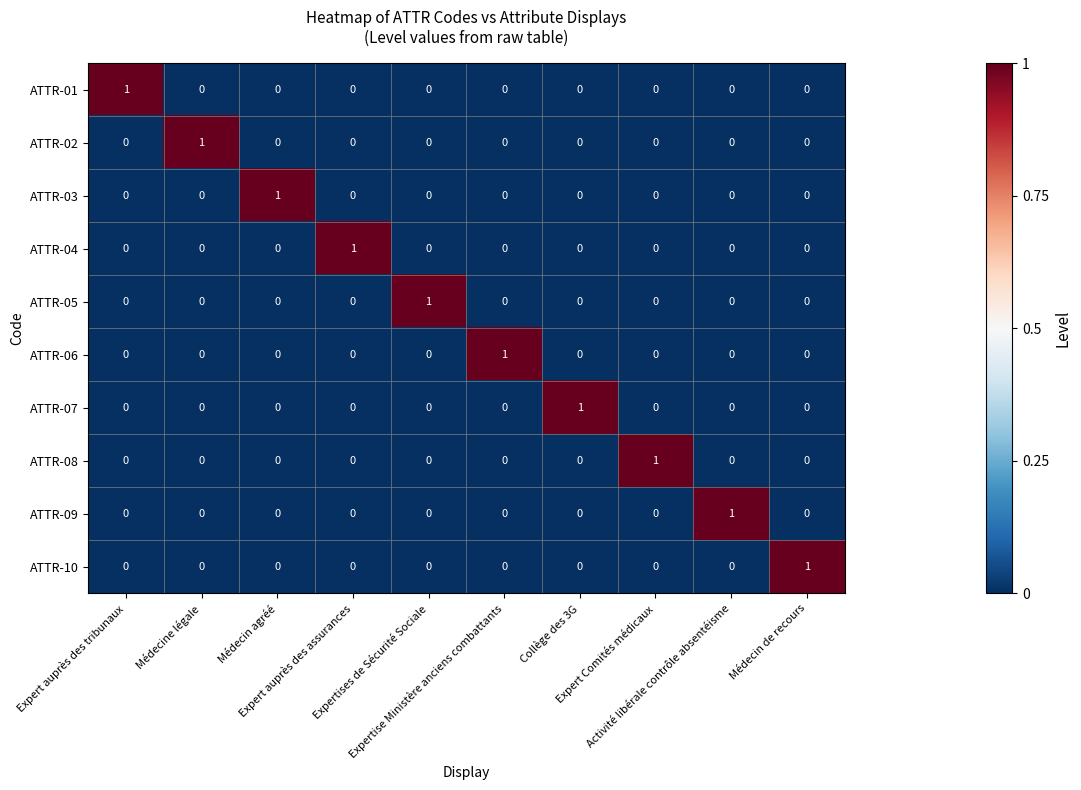

At how many categories does at least one series exceed 0?

10